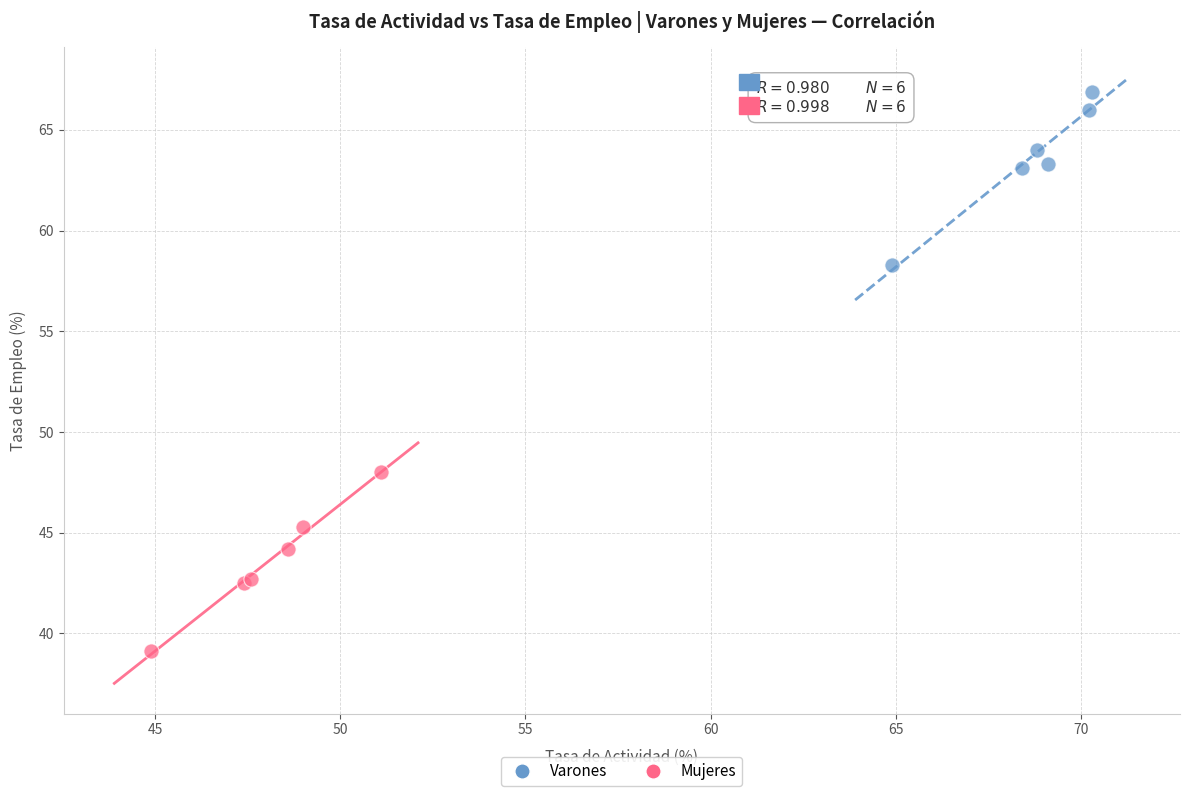

Which series reaches the maximum Y coordinate?

Varones